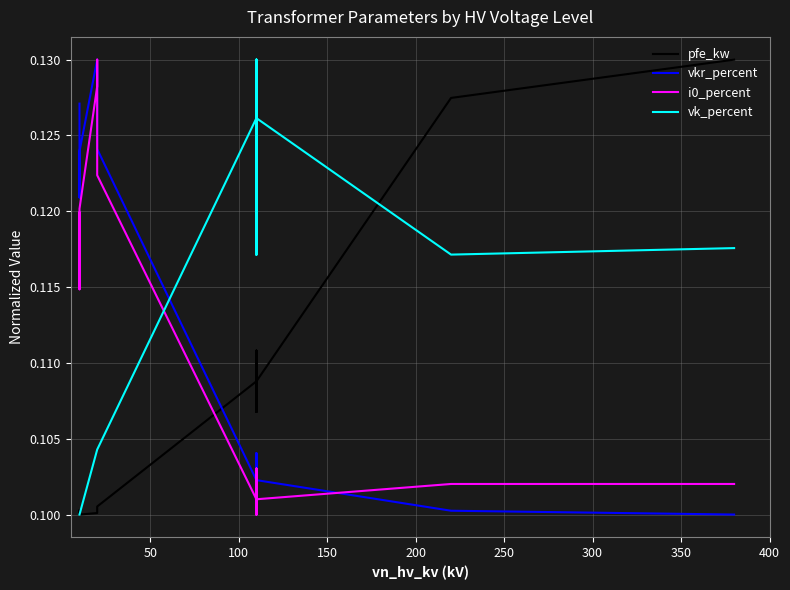

The i0_percent series shows 0.1 at 100. True or false?

True